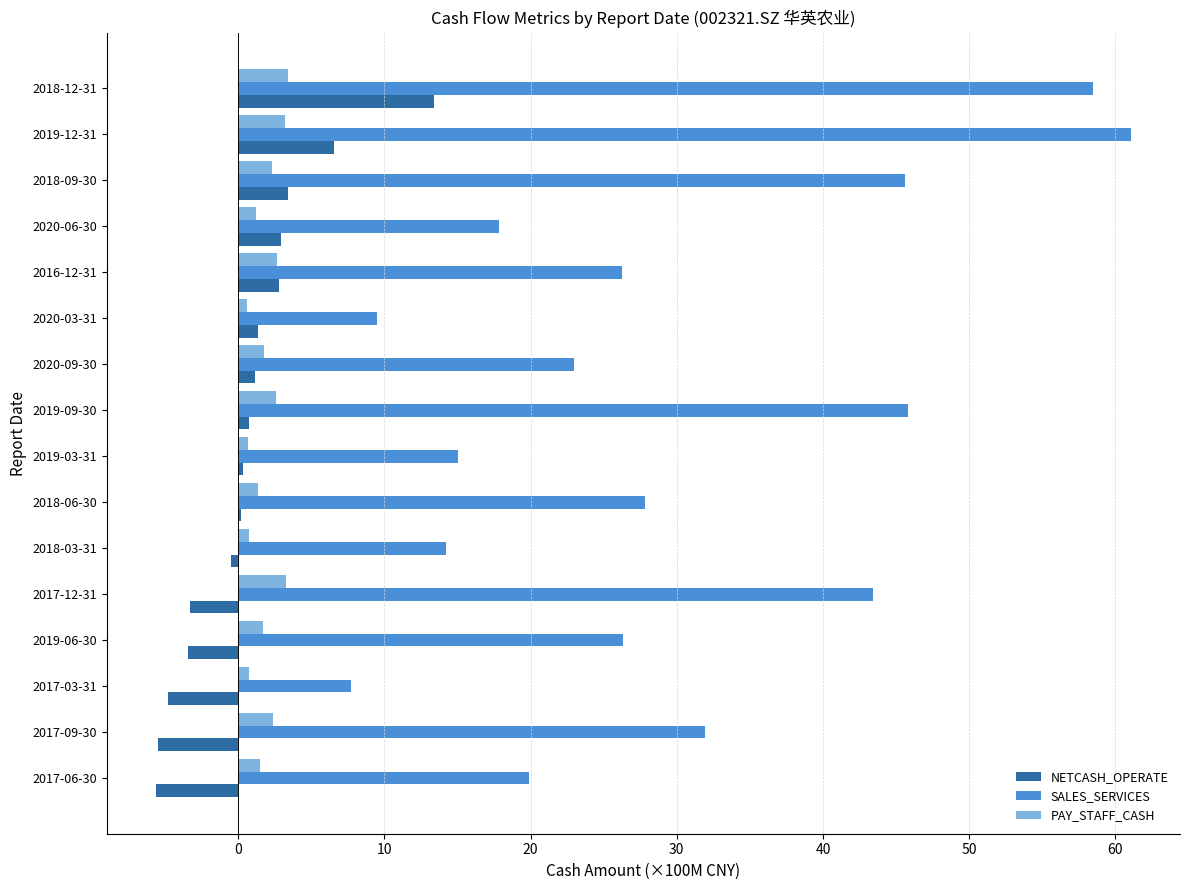

What is the sum of all NETCASH_OPERATE values?

9.7